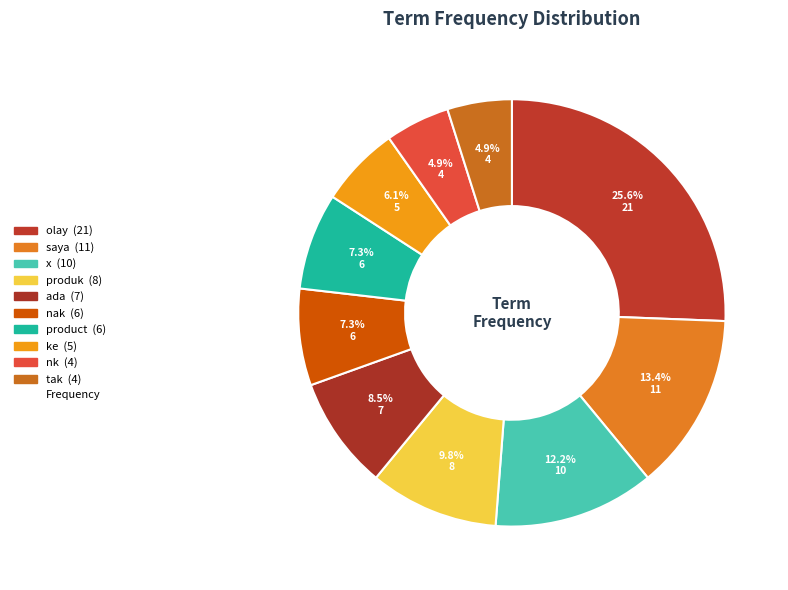

How many segments does this pie chart have?

10